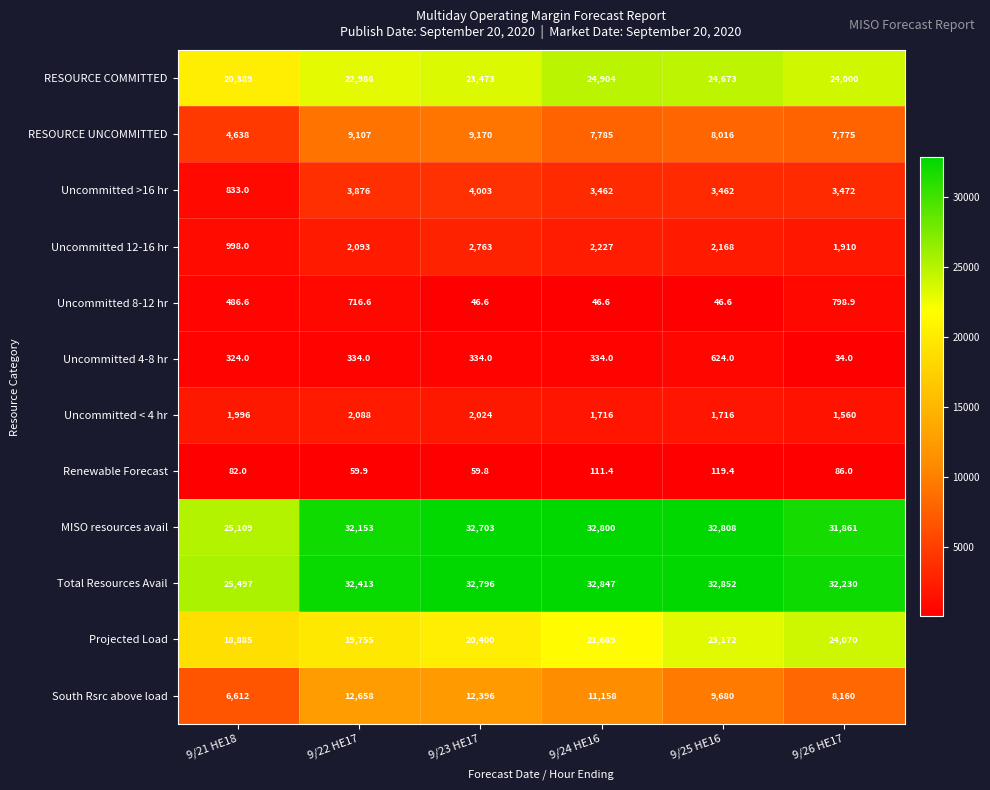

True or false: Uncommitted 12-16 hr has a value of 242.0 at 9/21 HE18.

False